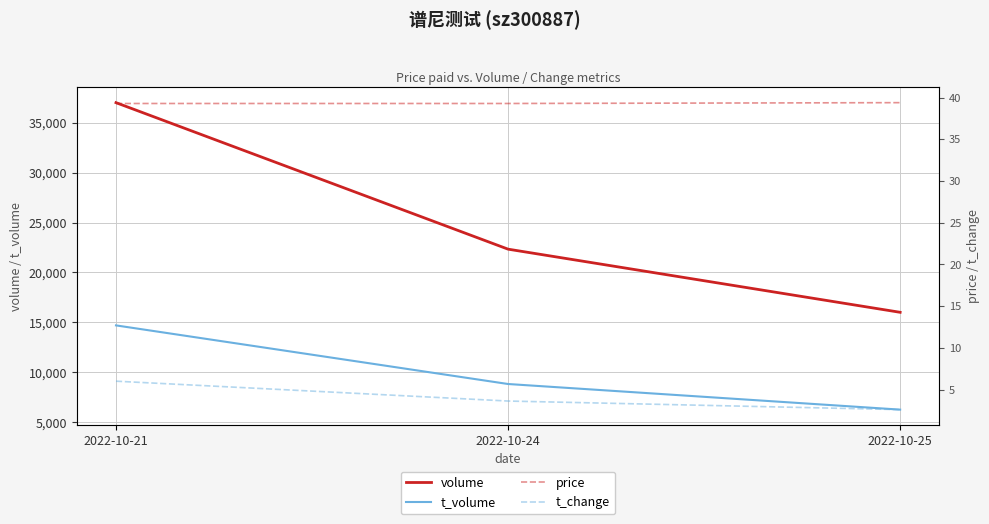

Which series has the widest spread of values?

volume